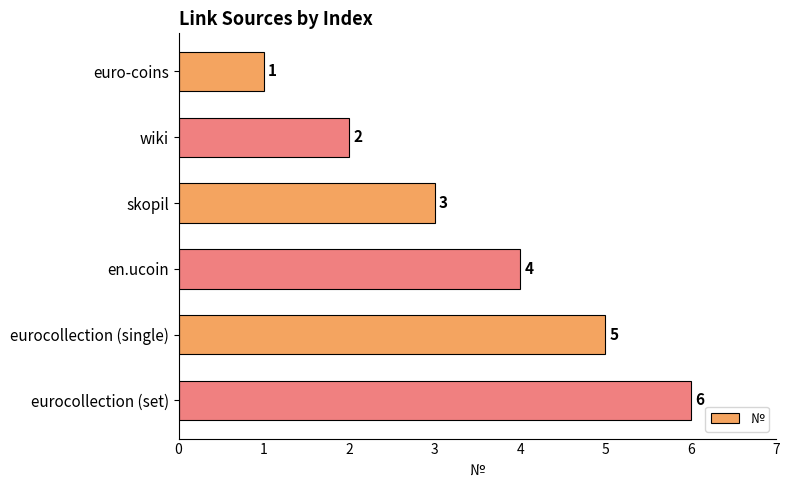

Approximately how many times larger is the value at eurocollection (single) compared to euro-coins?

5.0